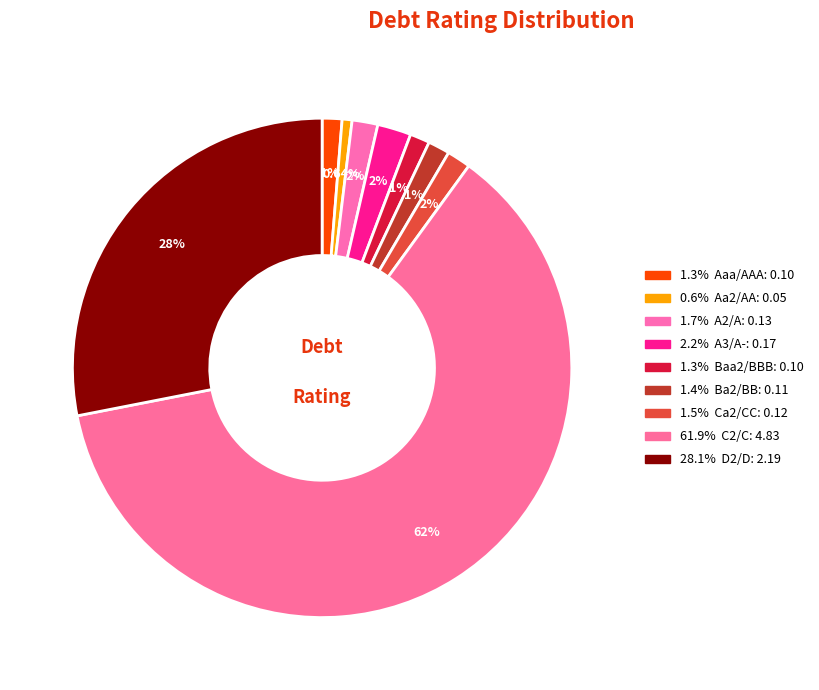

Count the number of slices in the pie.

9